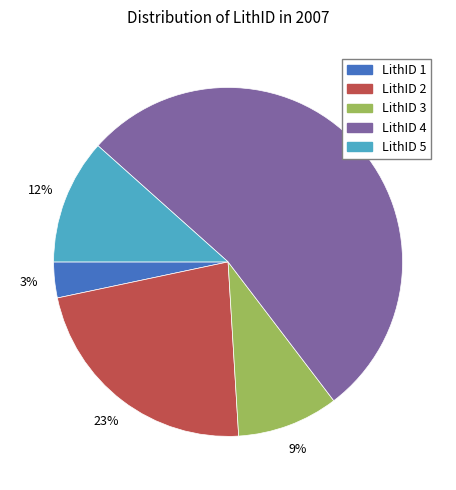

Between LithID 4 and LithID 1, which is larger?

LithID 4